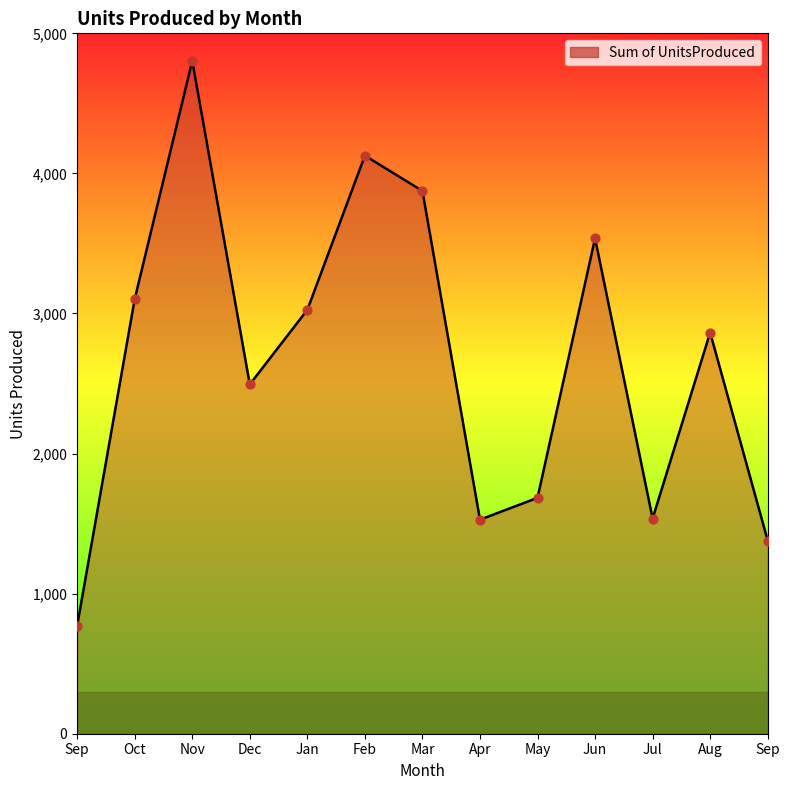

Approximately how many times larger is the value at Dec compared to Sep?

1.8